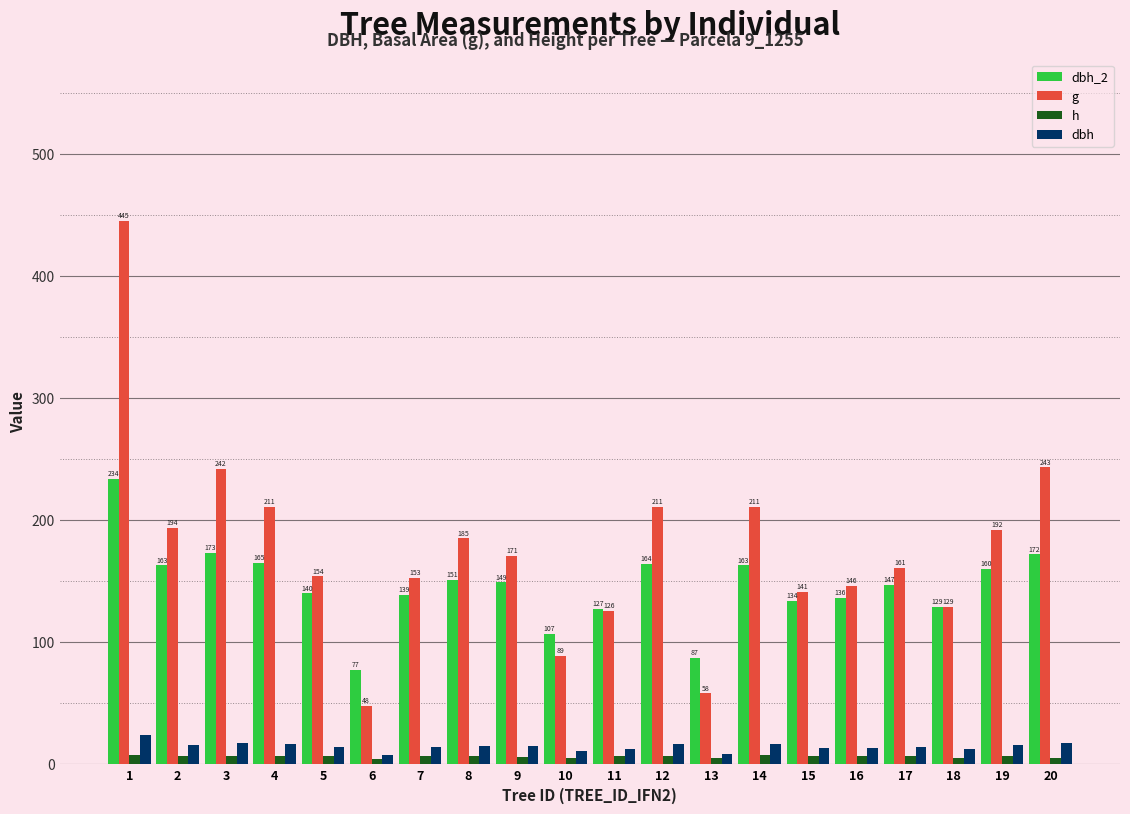

Is it true that dbh_2 equals 85.0 at 2?

False